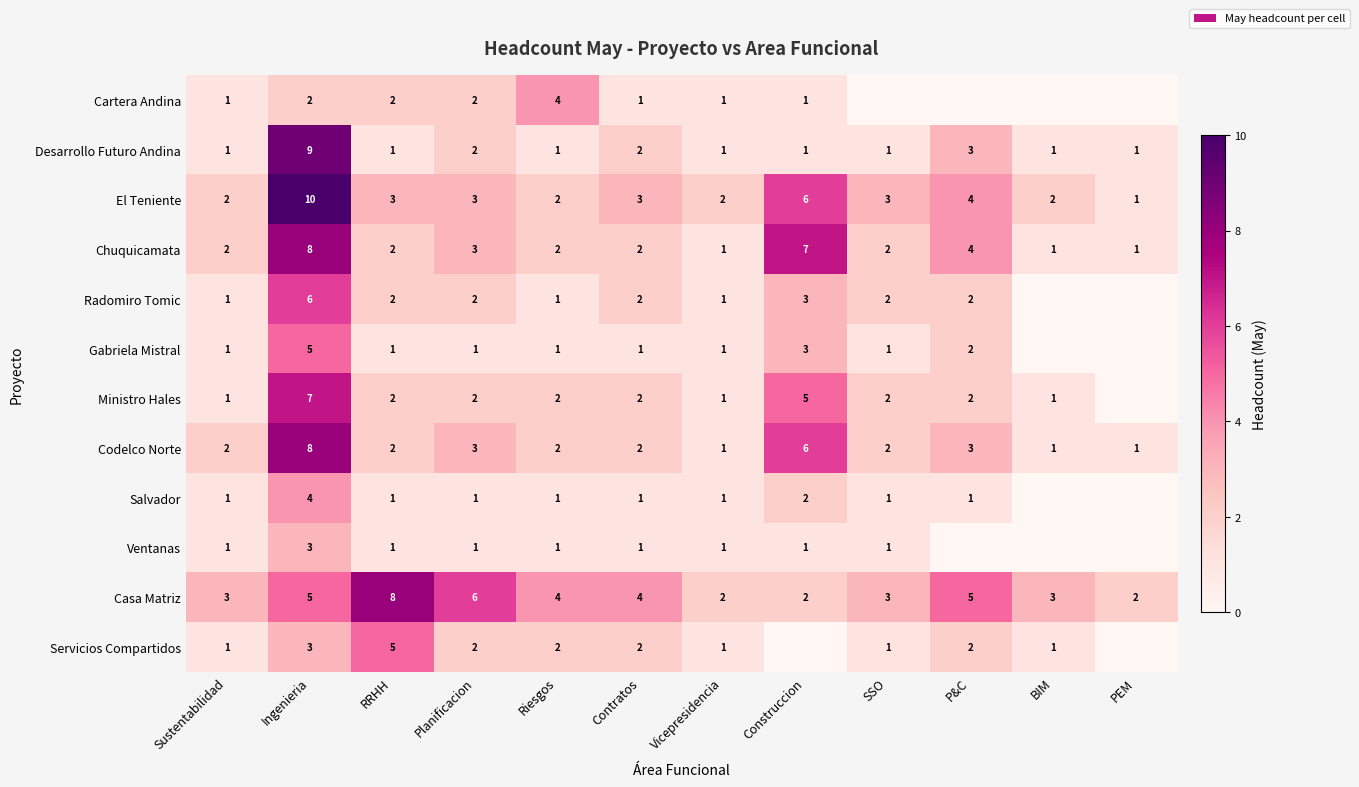

How many data points in Chuquicamata are less than 2?

3